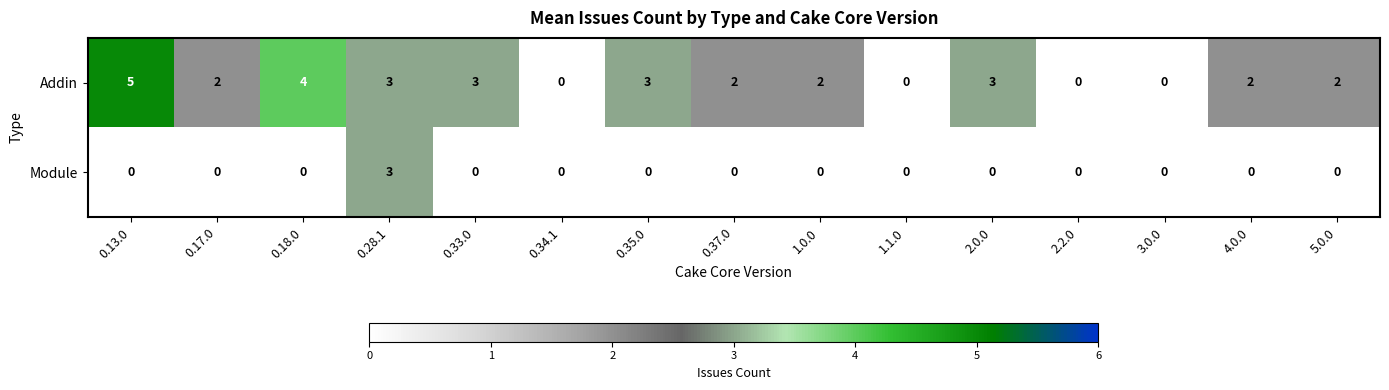

At which category is the sum across all series the highest?

0.28.1